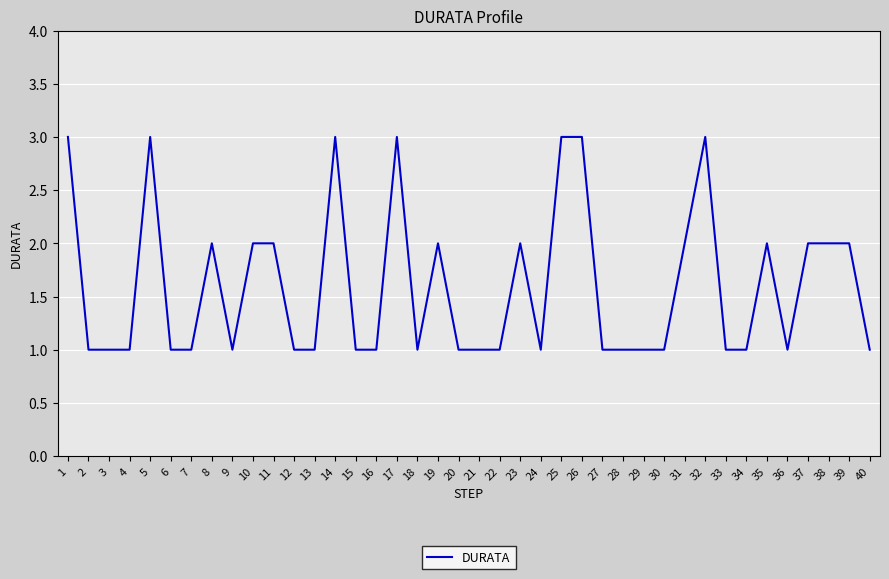

Is it true that the value at 39 is 2?

True